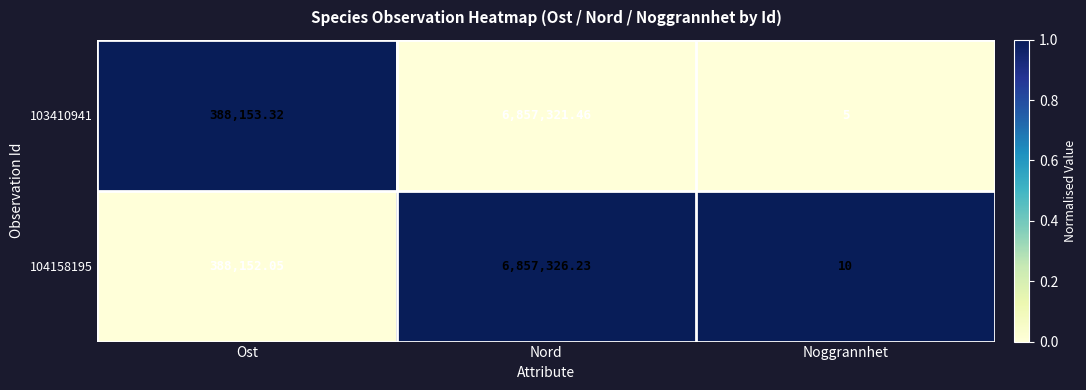

At which category is the sum across all series the highest?

Nord